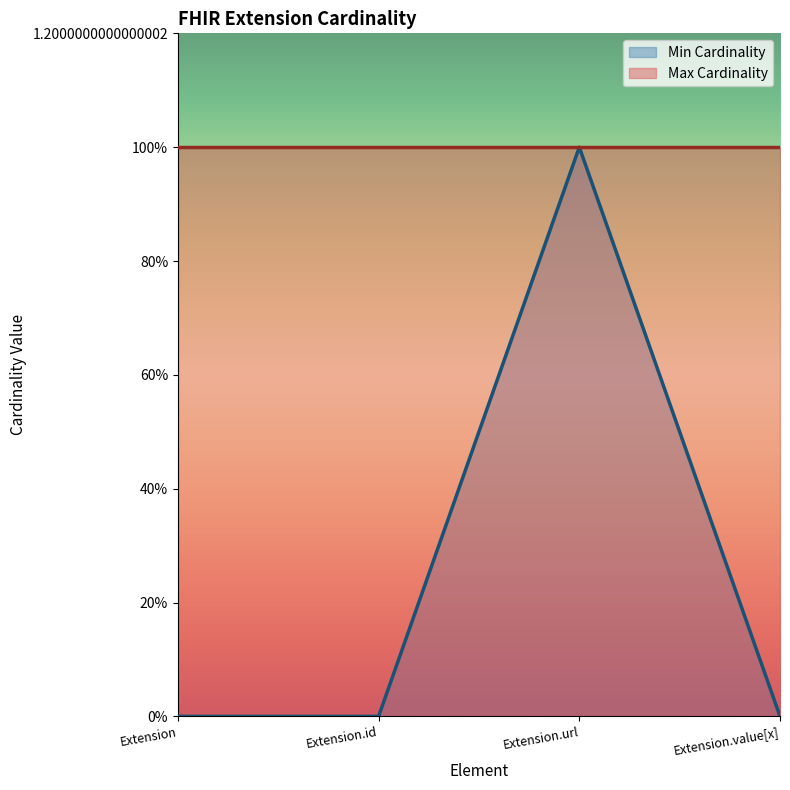

What is the value of the 3rd point from the left?

1